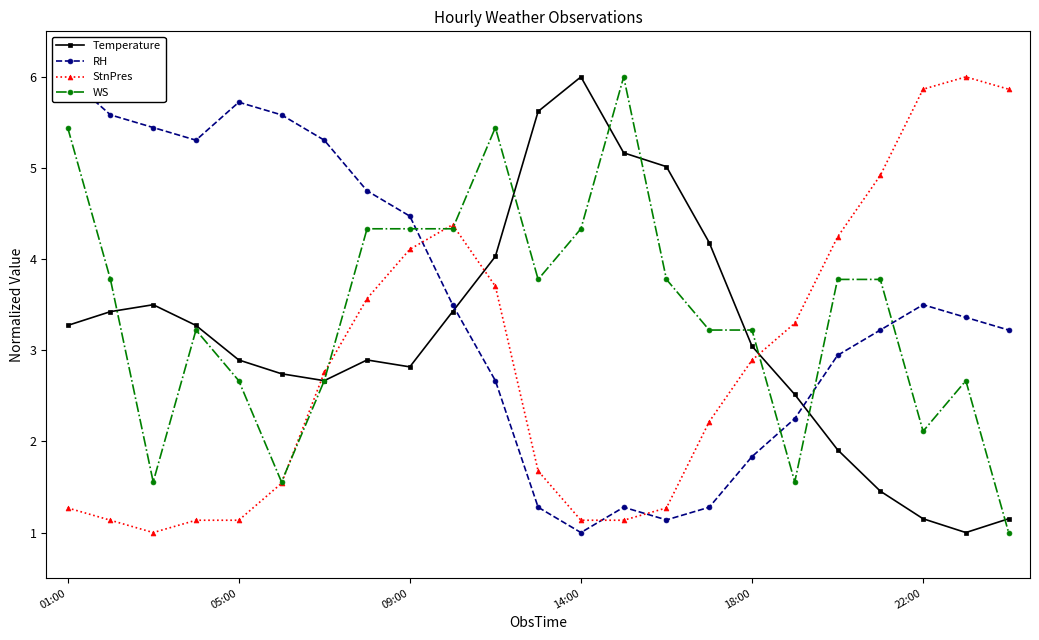

Which category has the lowest value across all series?

21